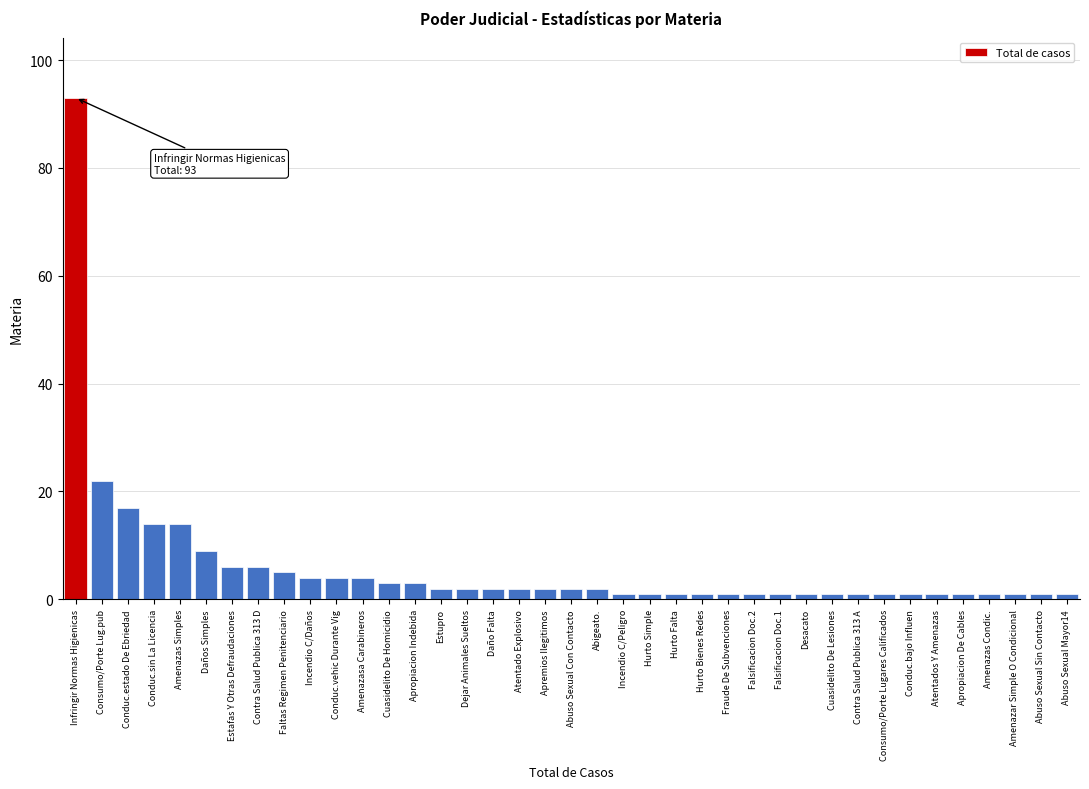

Which has a higher value, Incendio C/Daños or Incendio C/Peligro?

Incendio C/Daños